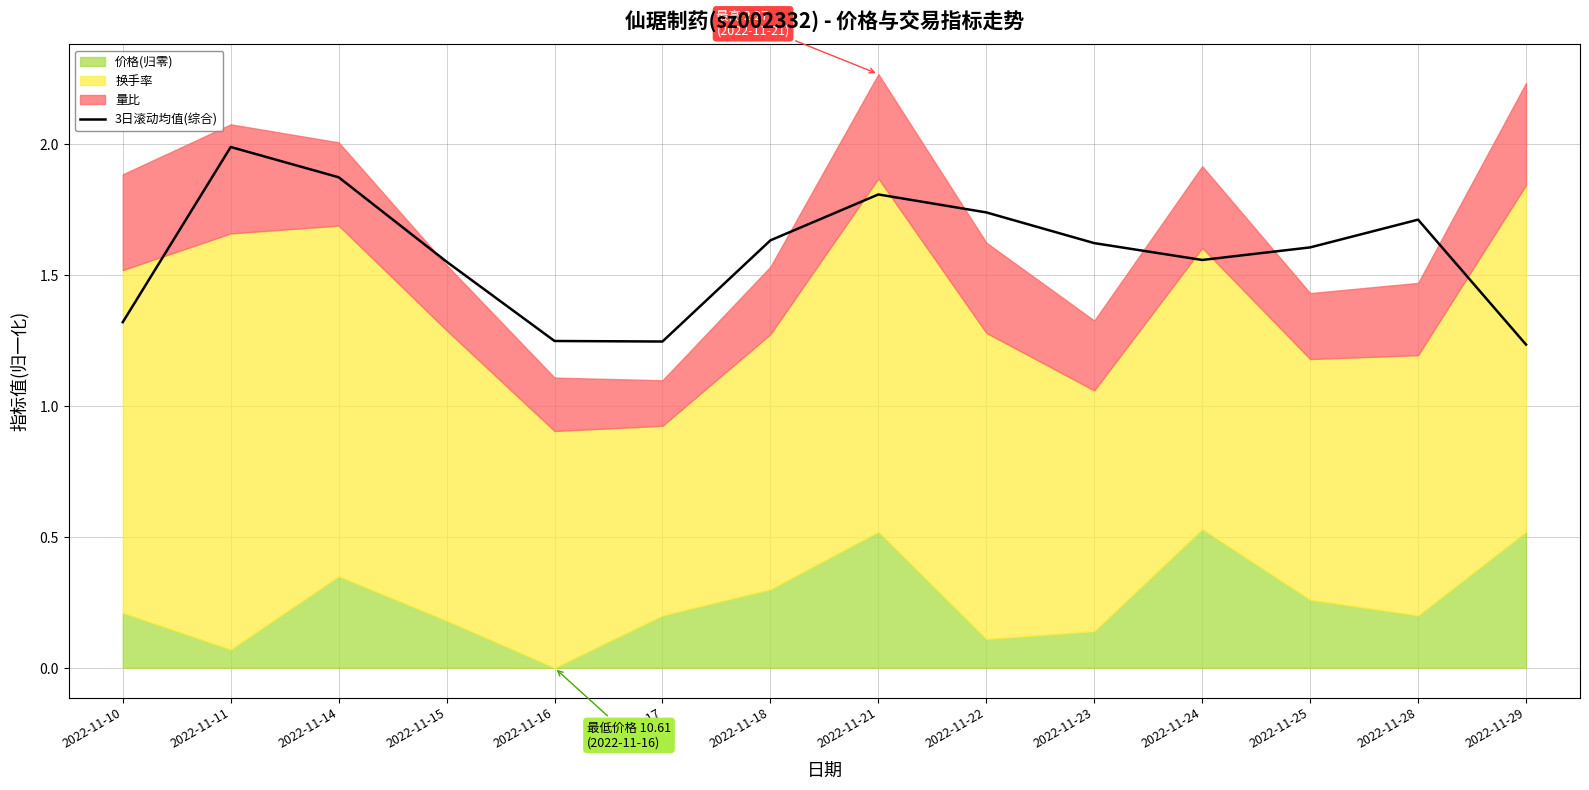

Which category has the highest value across all series?

2022-11-11